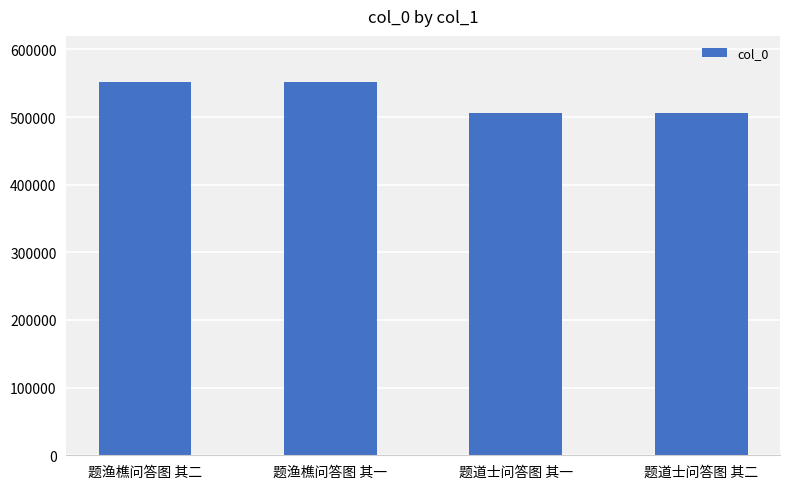

What is the change in value from 题渔樵问答图 其二 to 题渔樵问答图 其一?

-1